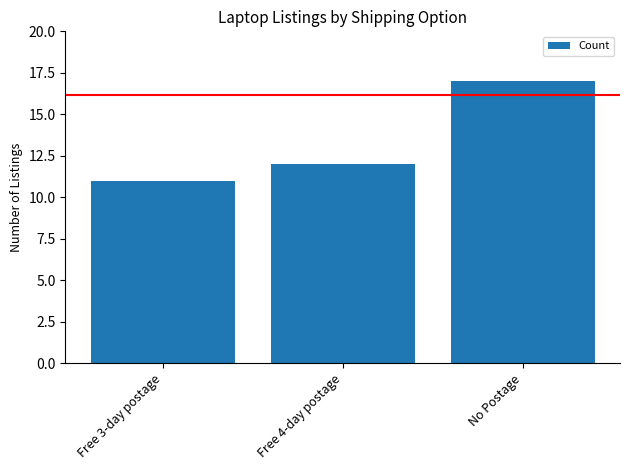

What is the difference between the maximum and second lowest values?

5